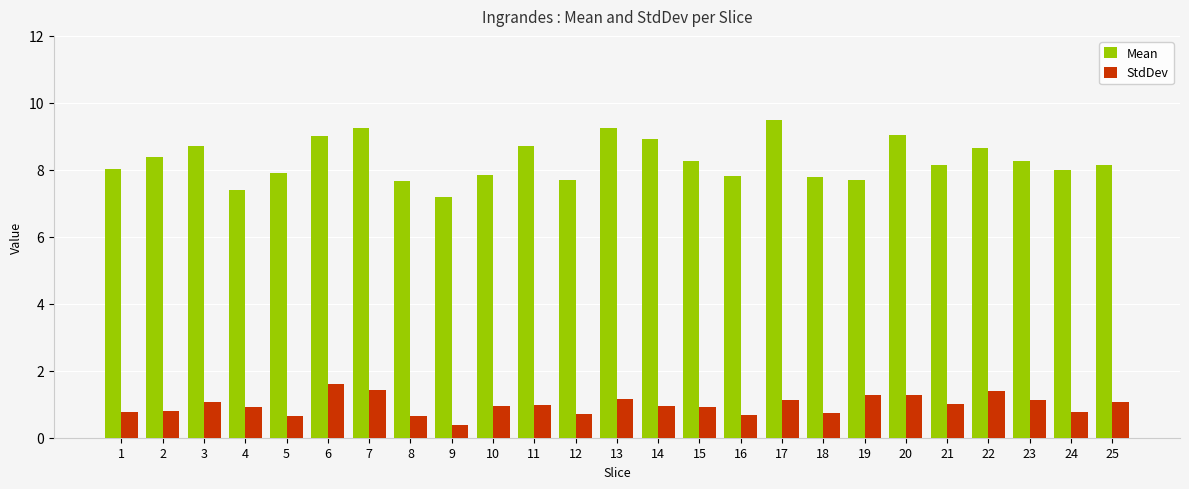

What is the total value across all series at 5?

8.6